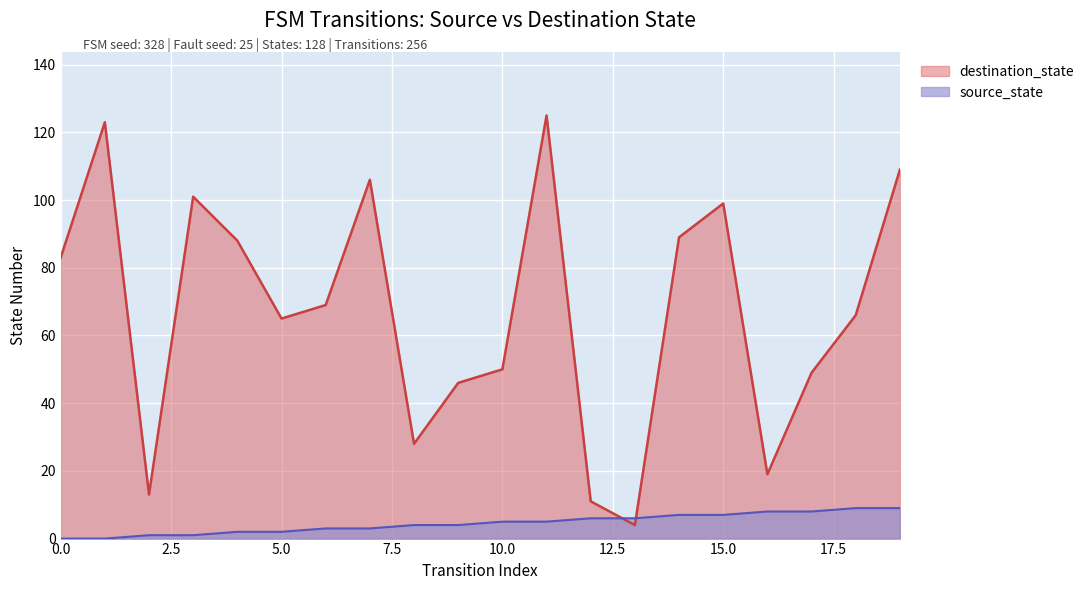

True or false: destination_state and source_state intersect in this chart.

True